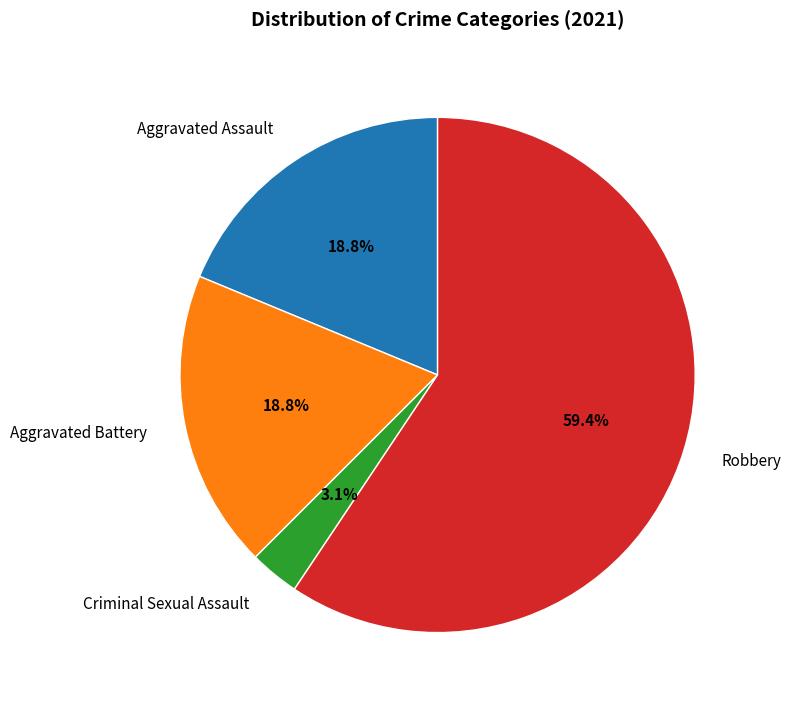

To the nearest percent, what is the average slice percentage?

25%